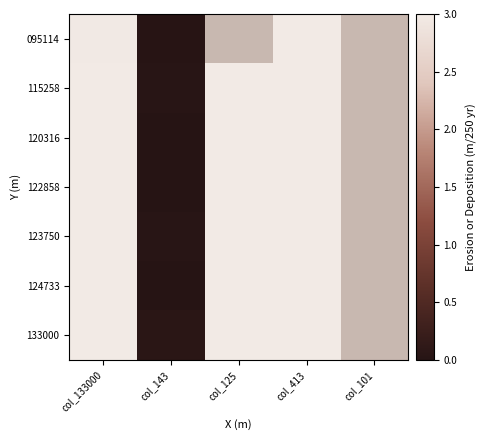

What is the total value across all series at col_133000?

21.0